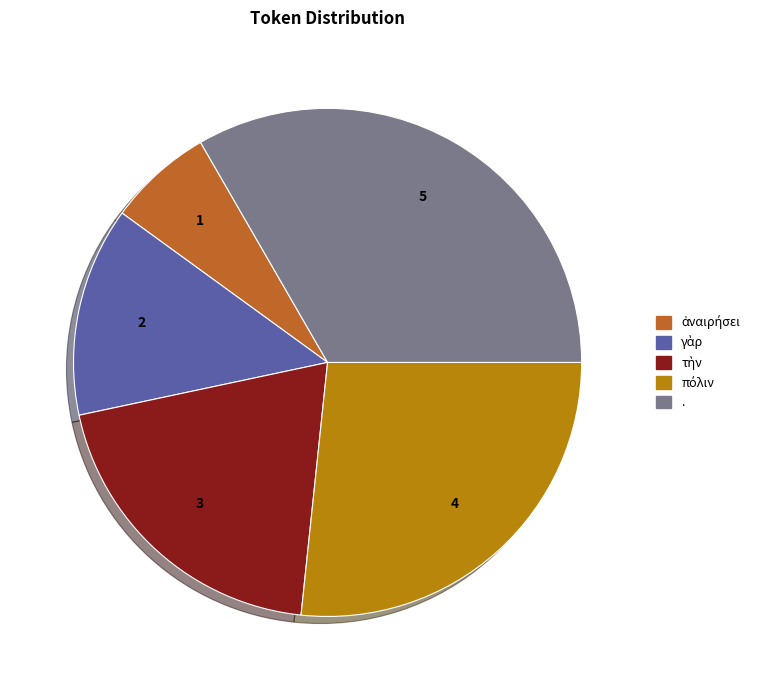

What is the largest slice in the pie chart?

.